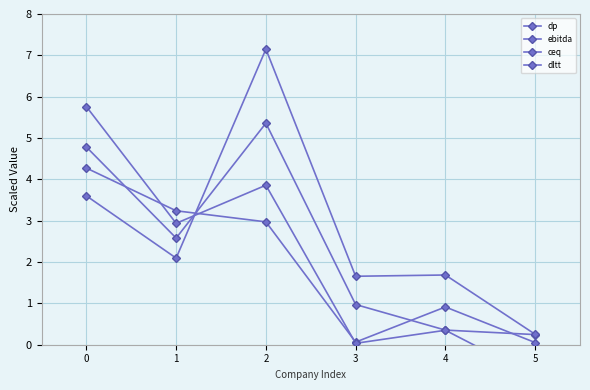

What is the average value of the ceq series?

2.4